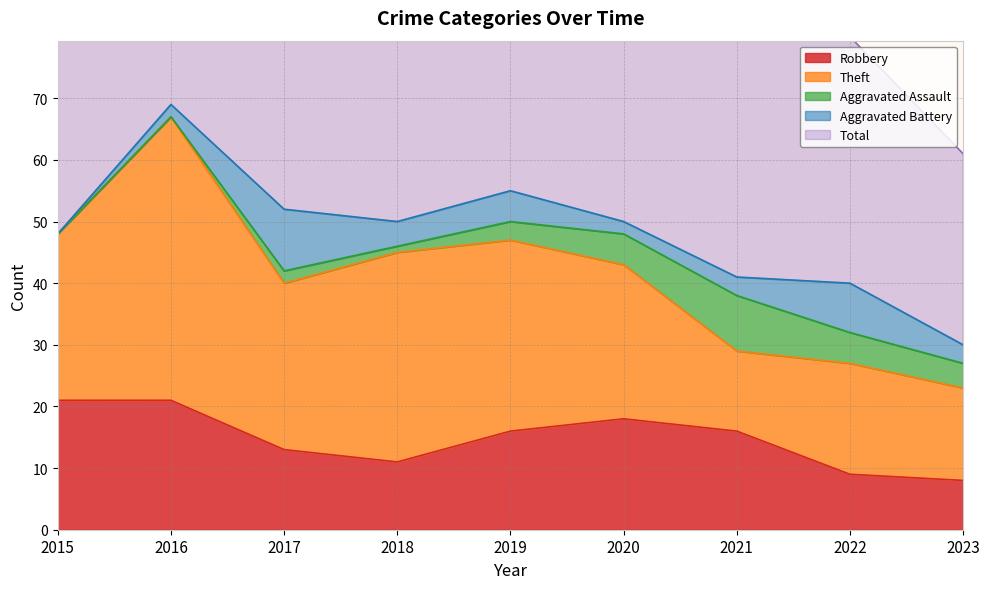

Between 2017 and 2022, which series saw the biggest shift?

Total